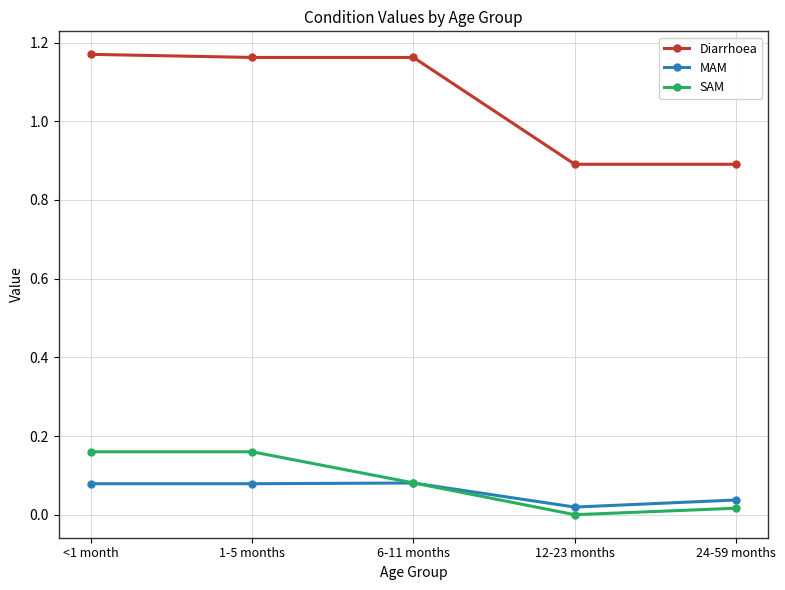

True or false: Diarrhoea has more than 1 points higher than both neighbors.

False